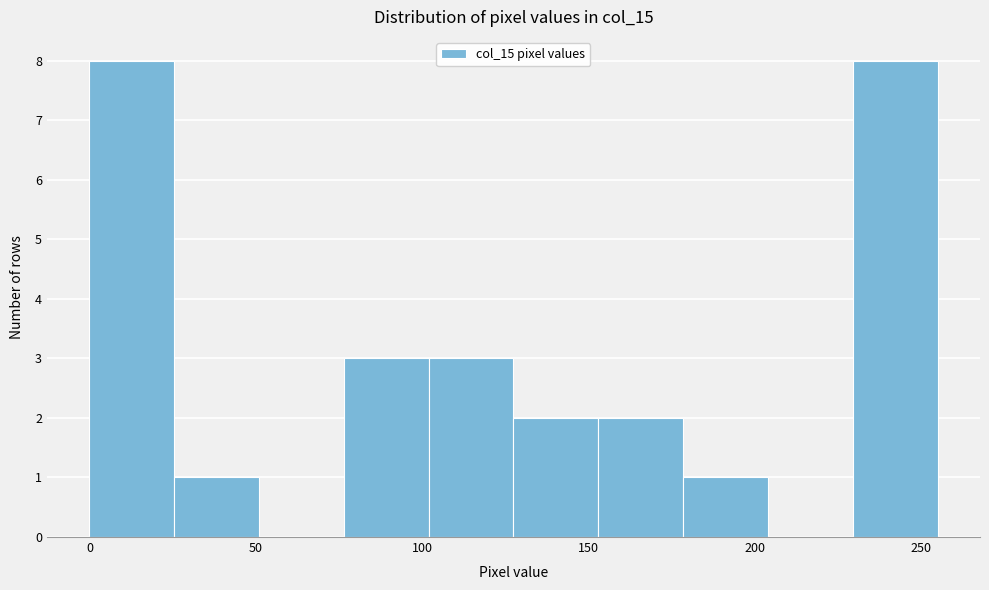

How tall is the bar that spans 178.5 to 204.0 on the x-axis? Neither the bar edges nor the heights are printed on the chart, so give them approximately, as read against the axes.

1